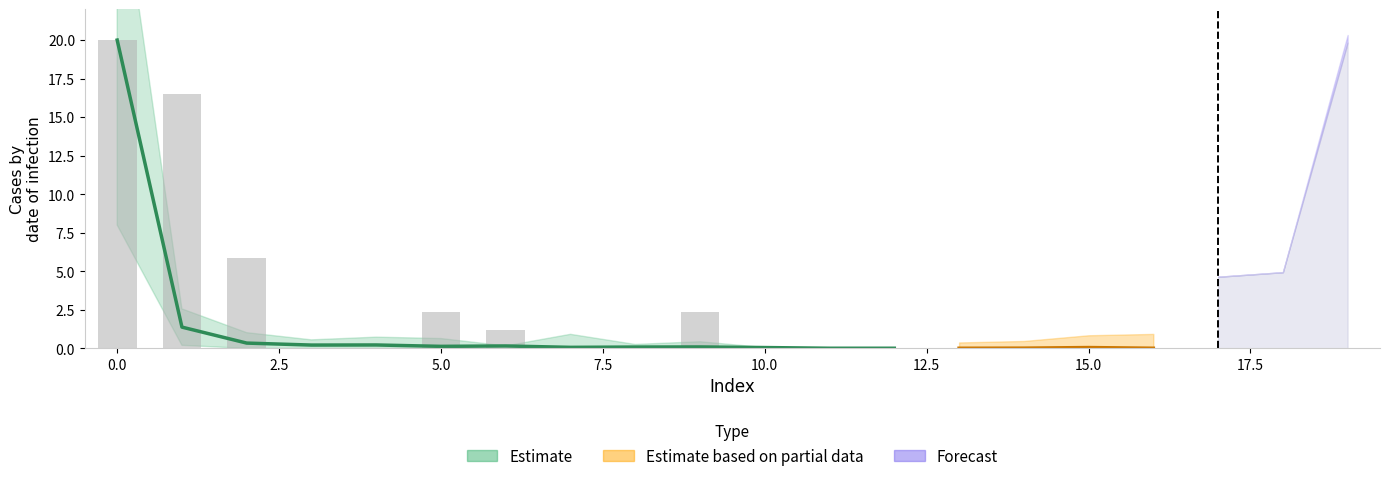

Is it true that the value at 0.0 is 32.1?

False